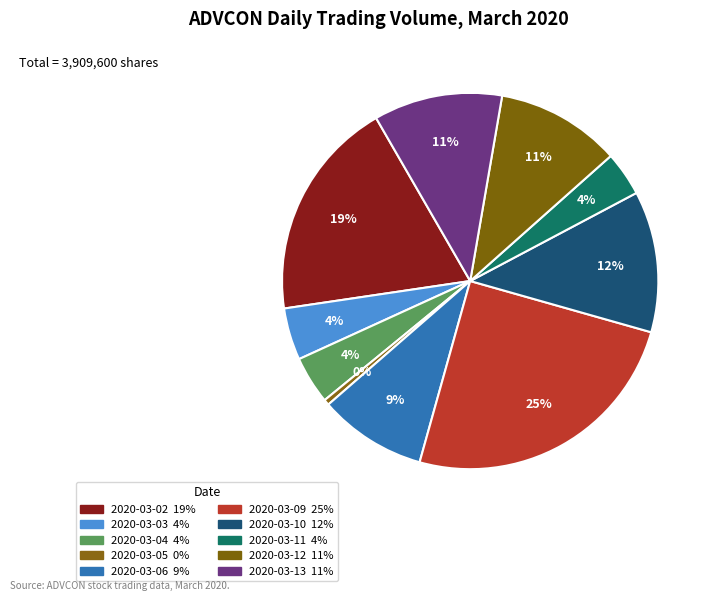

To the nearest percent, what portion does 2020-03-02 represent?

19%